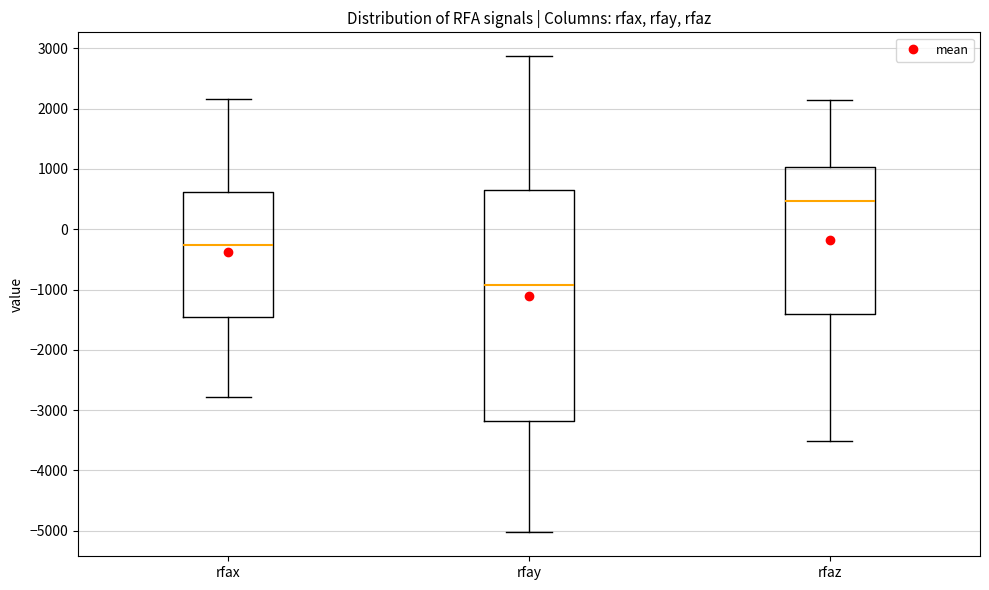

Reading left to right, read every box against the y-axis: the position of its median line, the range the box covers, and the ends of its whiskers. The values are not printed on the chart, so give them approximately, as read against the axis.

rfax: median -300, box -1500 to 600, whiskers -2800 to 2200
rfay: median -900, box -3200 to 600, whiskers -5000 to 2900
rfaz: median 500, box -1400 to 1000, whiskers -3500 to 2100